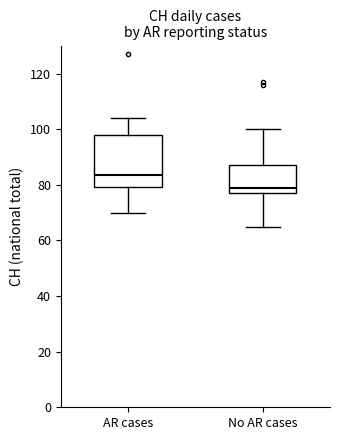

Reading left to right, read every box against the y-axis: the position of its median line, the range the box covers, and the ends of its whiskers. The values are not printed on the chart, so give them approximately, as read against the axis.

AR cases: median 84, box 80 to 98, whiskers 70 to 104
No AR cases: median 80, box 78 to 88, whiskers 66 to 100